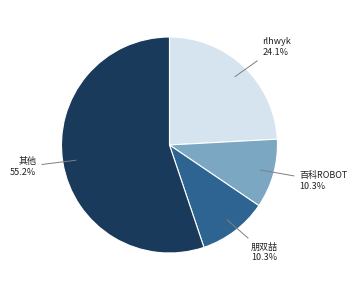

Is there any slice that represents more than half of the pie?

Yes